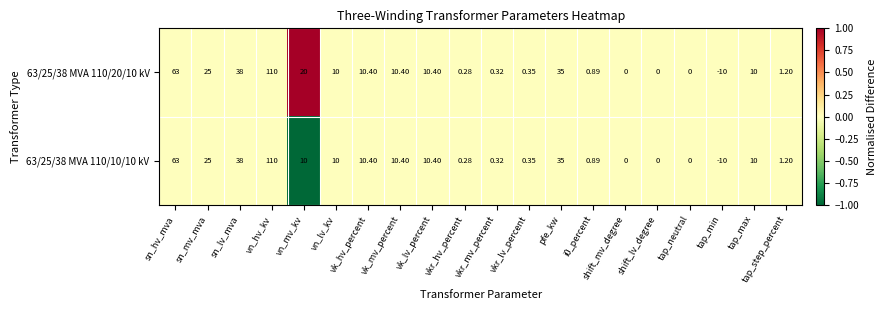

Is the value of 63/25/38 MVA 110/10/10 kV at vkr_hv_percent greater than the value of 63/25/38 MVA 110/20/10 kV at vn_lv_kv?

No